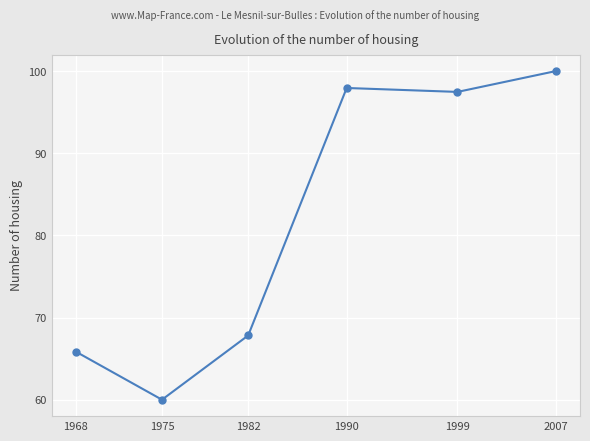

What is the greatest value displayed?

100.0